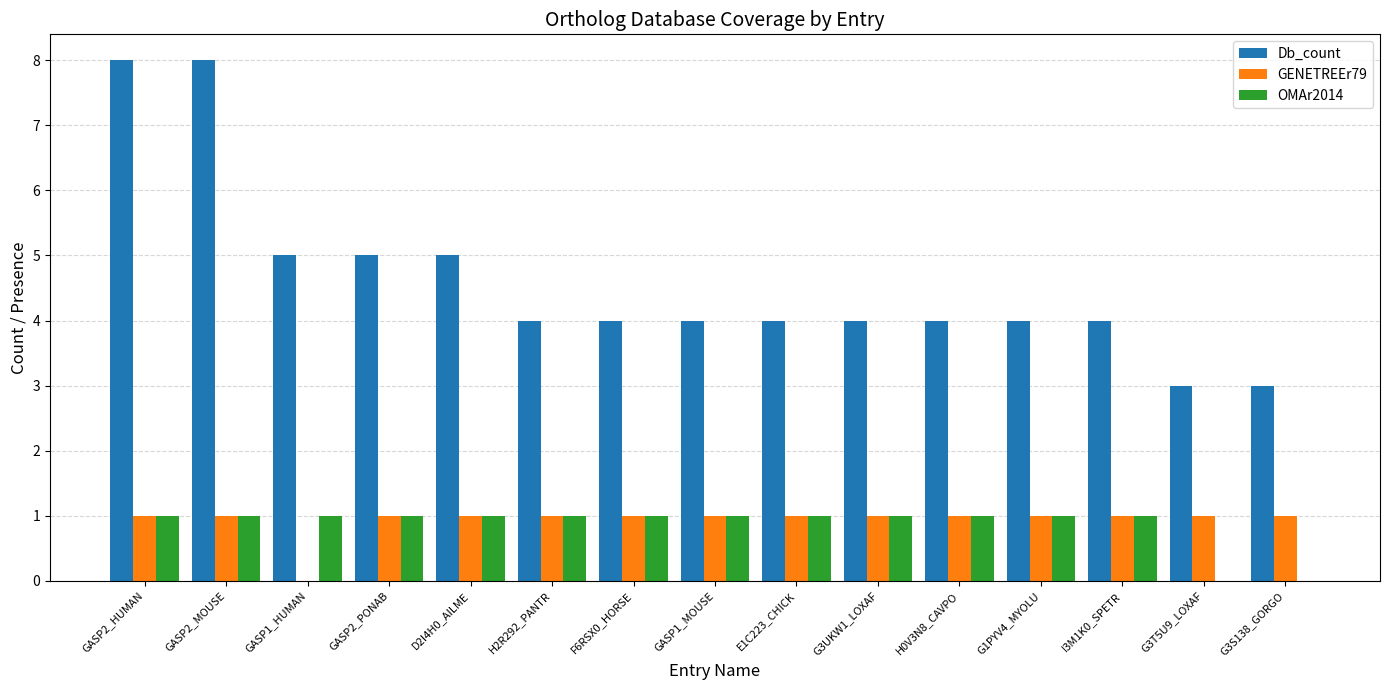

Is the value of Db_count at I3M1K0_SPETR greater than the value of GENETREEr79 at GASP1_MOUSE?

Yes